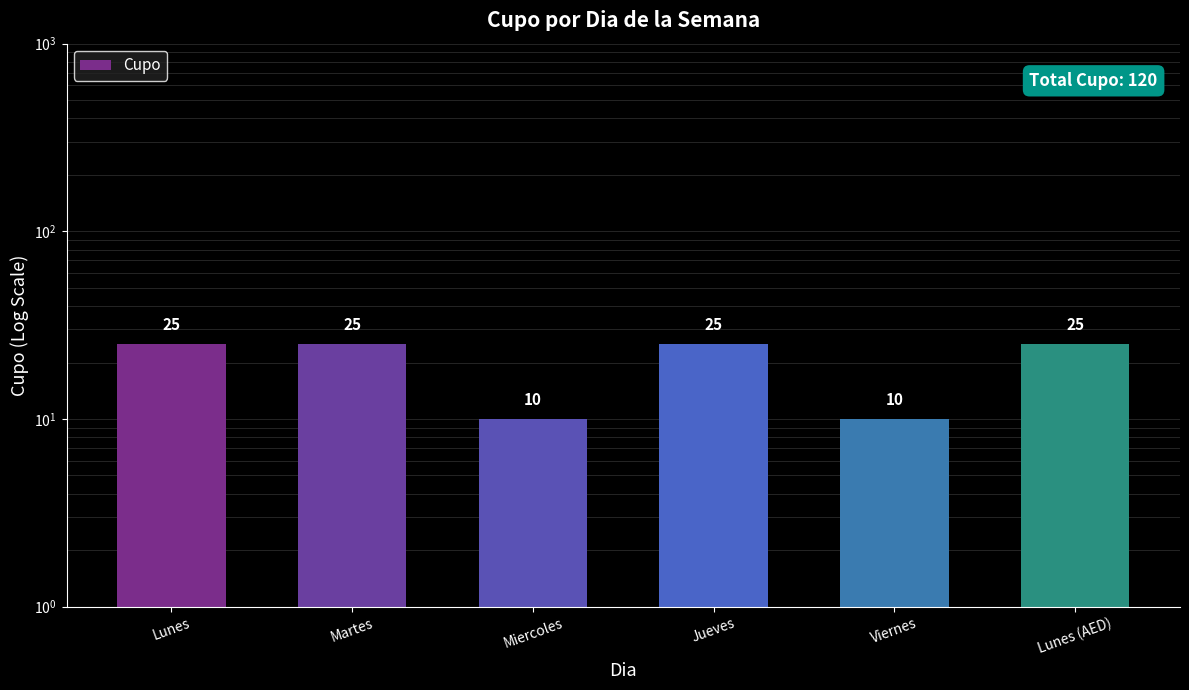

How many categories are shown in the chart?

6